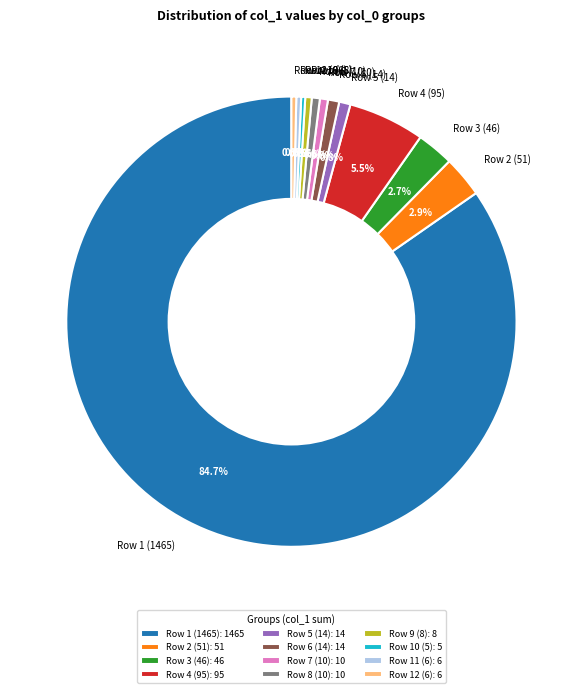

What portion of the pie excludes Row 5 (14)?

99.2%